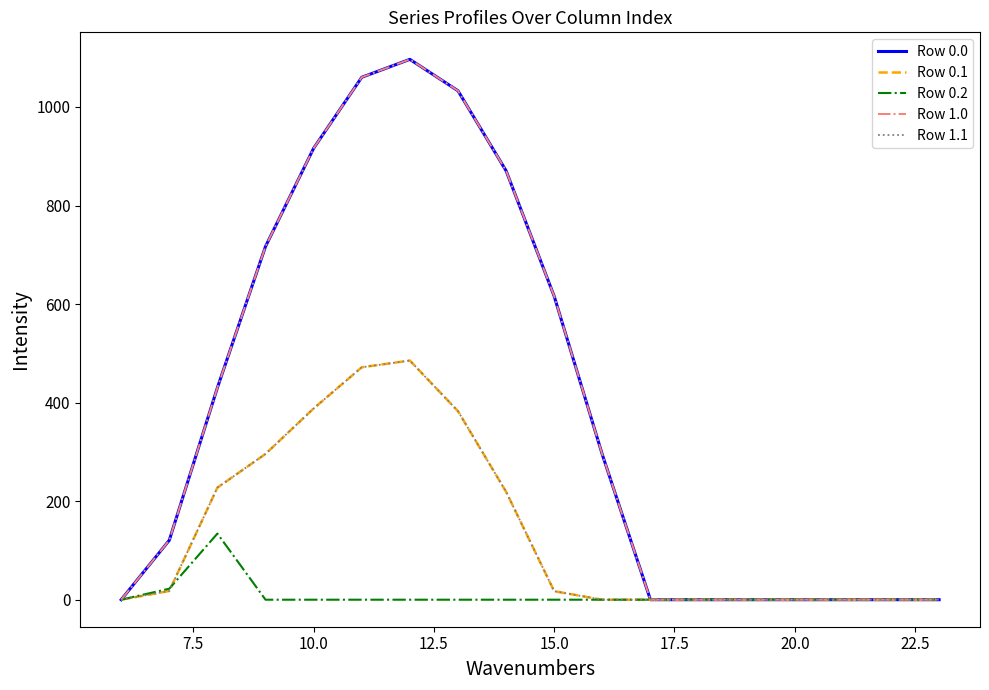

Does the chart display data point markers on the line(s)?

No